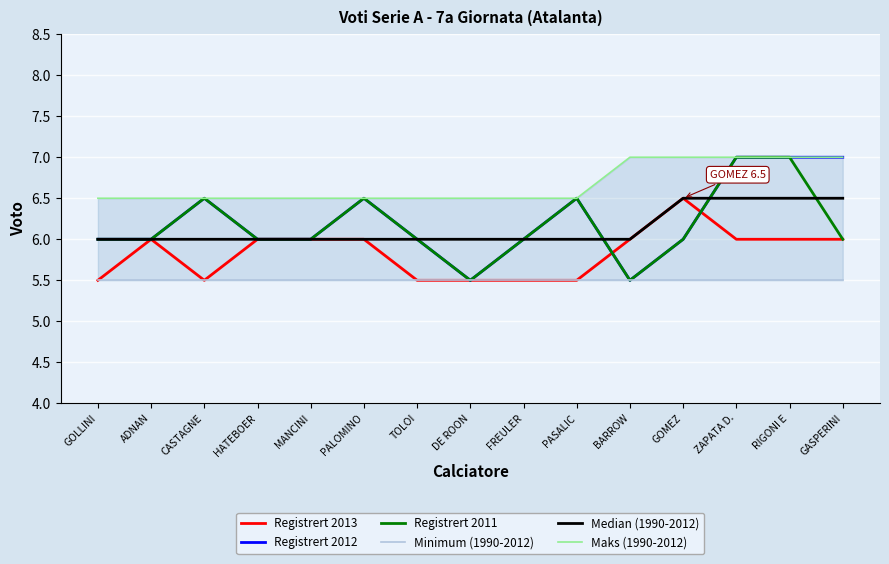

Reading right to left, what are all the values shown in this chart?

Registrert 2013: GASPERINI=6.0	RIGONI E=6.0	ZAPATA D.=6.0	GOMEZ=6.5	BARROW=6.0	PASALIC=5.5	FREULER=5.5	DE ROON=5.5	TOLOI=5.5	PALOMINO=6.0	MANCINI=6.0	HATEBOER=6.0	CASTAGNE=5.5	ADNAN=6.0	GOLLINI=5.5
Registrert 2012: GASPERINI=7.0	RIGONI E=7.0	ZAPATA D.=7.0	GOMEZ=6.0	BARROW=5.5	PASALIC=6.5	FREULER=6.0	DE ROON=5.5	TOLOI=6.0	PALOMINO=6.5	MANCINI=6.0	HATEBOER=6.0	CASTAGNE=6.5	ADNAN=6.0	GOLLINI=6.0
Registrert 2011: GASPERINI=6.0	RIGONI E=7.0	ZAPATA D.=7.0	GOMEZ=6.0	BARROW=5.5	PASALIC=6.5	FREULER=6.0	DE ROON=5.5	TOLOI=6.0	PALOMINO=6.5	MANCINI=6.0	HATEBOER=6.0	CASTAGNE=6.5	ADNAN=6.0	GOLLINI=6.0
Minimum (1990-2012): GASPERINI=5.5	RIGONI E=5.5	ZAPATA D.=5.5	GOMEZ=5.5	BARROW=5.5	PASALIC=5.5	FREULER=5.5	DE ROON=5.5	TOLOI=5.5	PALOMINO=5.5	MANCINI=5.5	HATEBOER=5.5	CASTAGNE=5.5	ADNAN=5.5	GOLLINI=5.5
Median (1990-2012): GASPERINI=6.5	RIGONI E=6.5	ZAPATA D.=6.5	GOMEZ=6.5	BARROW=6.0	PASALIC=6.0	FREULER=6.0	DE ROON=6.0	TOLOI=6.0	PALOMINO=6.0	MANCINI=6.0	HATEBOER=6.0	CASTAGNE=6.0	ADNAN=6.0	GOLLINI=6.0
Maks (1990-2012): GASPERINI=7.0	RIGONI E=7.0	ZAPATA D.=7.0	GOMEZ=7.0	BARROW=7.0	PASALIC=6.5	FREULER=6.5	DE ROON=6.5	TOLOI=6.5	PALOMINO=6.5	MANCINI=6.5	HATEBOER=6.5	CASTAGNE=6.5	ADNAN=6.5	GOLLINI=6.5